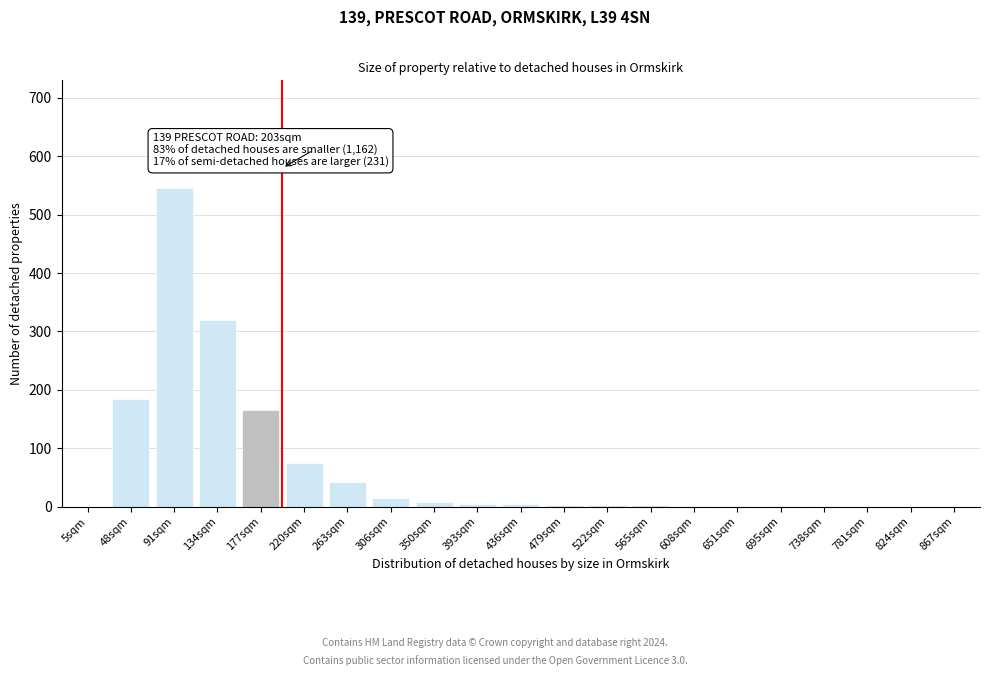

At which label is the value closest to 272?

134sqm